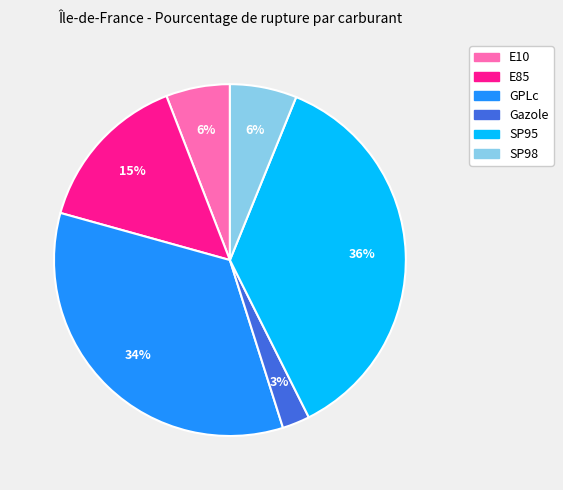

Count the number of slices in the pie.

6